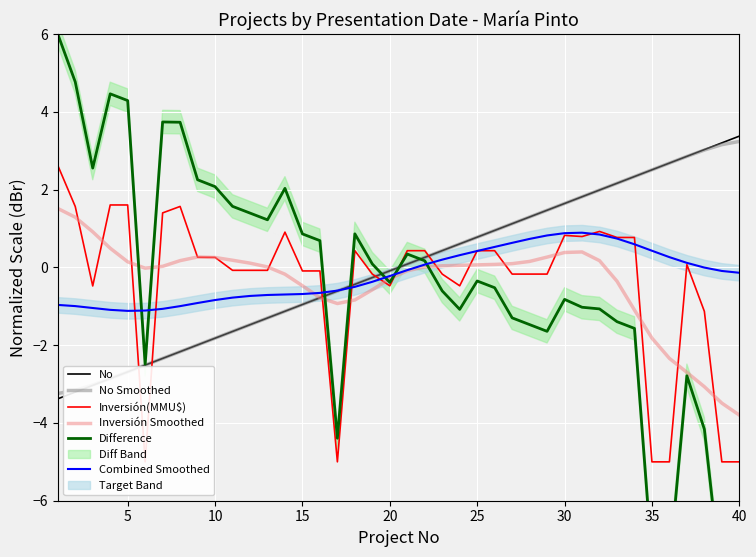

True or false: No Smoothed has a value of -0.1 at 20.

True